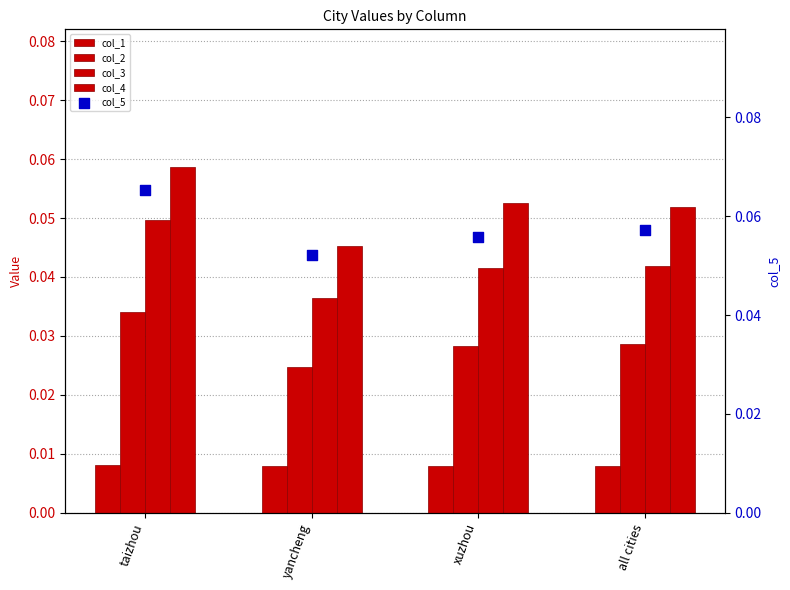

What are all the series names shown in the legend?

col_1, col_2, col_3, col_4, col_5